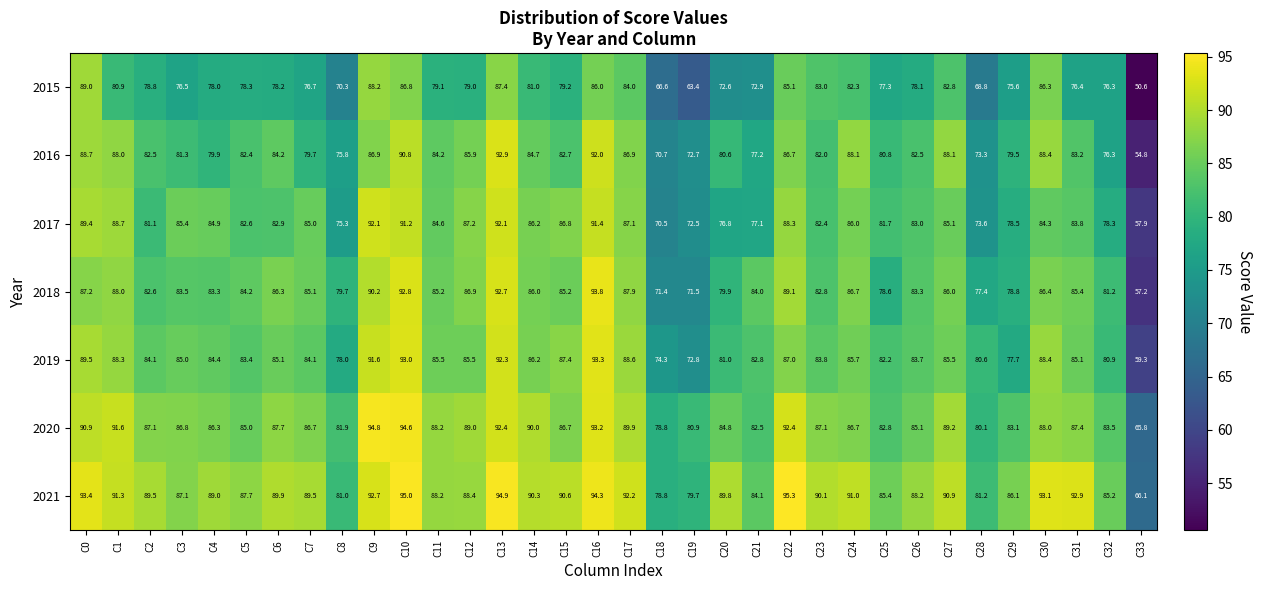

What is the spread (max minus min) of values at C31?

16.5